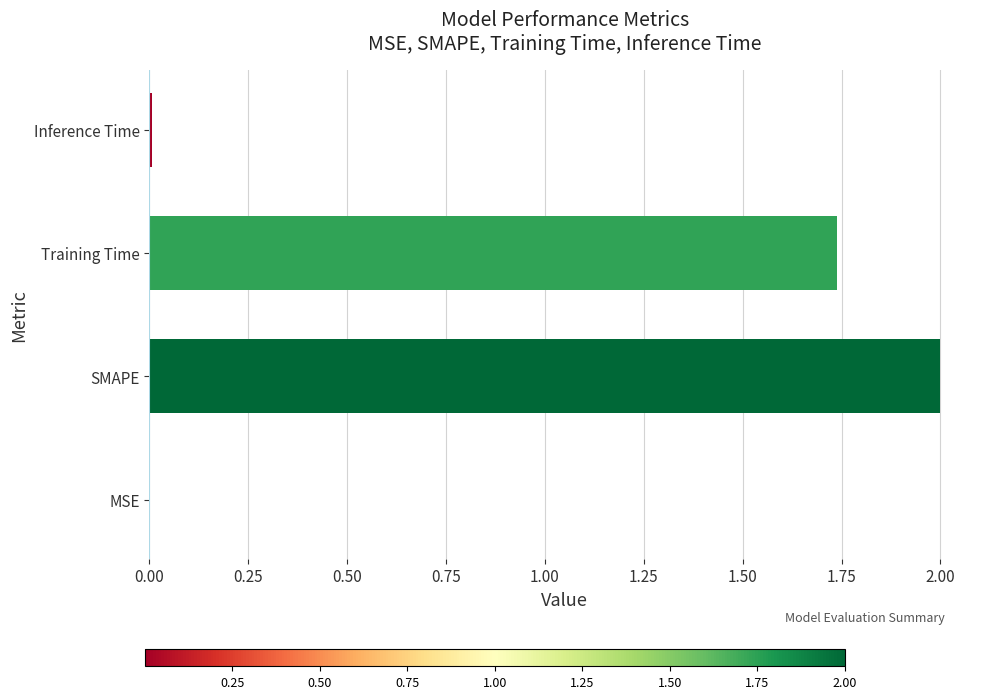

The chart shows a value of 0.0 at MSE. True or false?

True